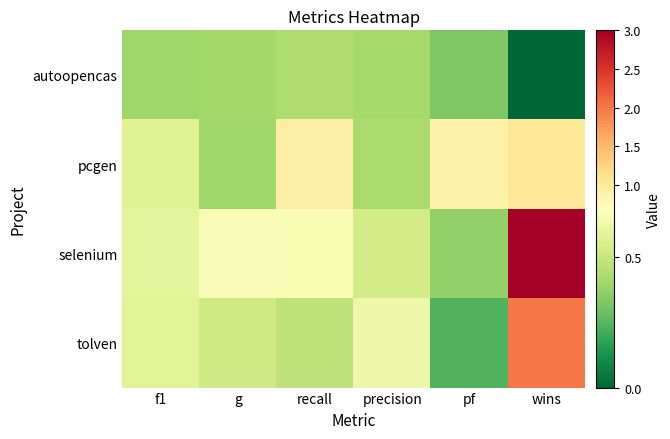

What is the difference between the highest and lowest values at pf?

0.6